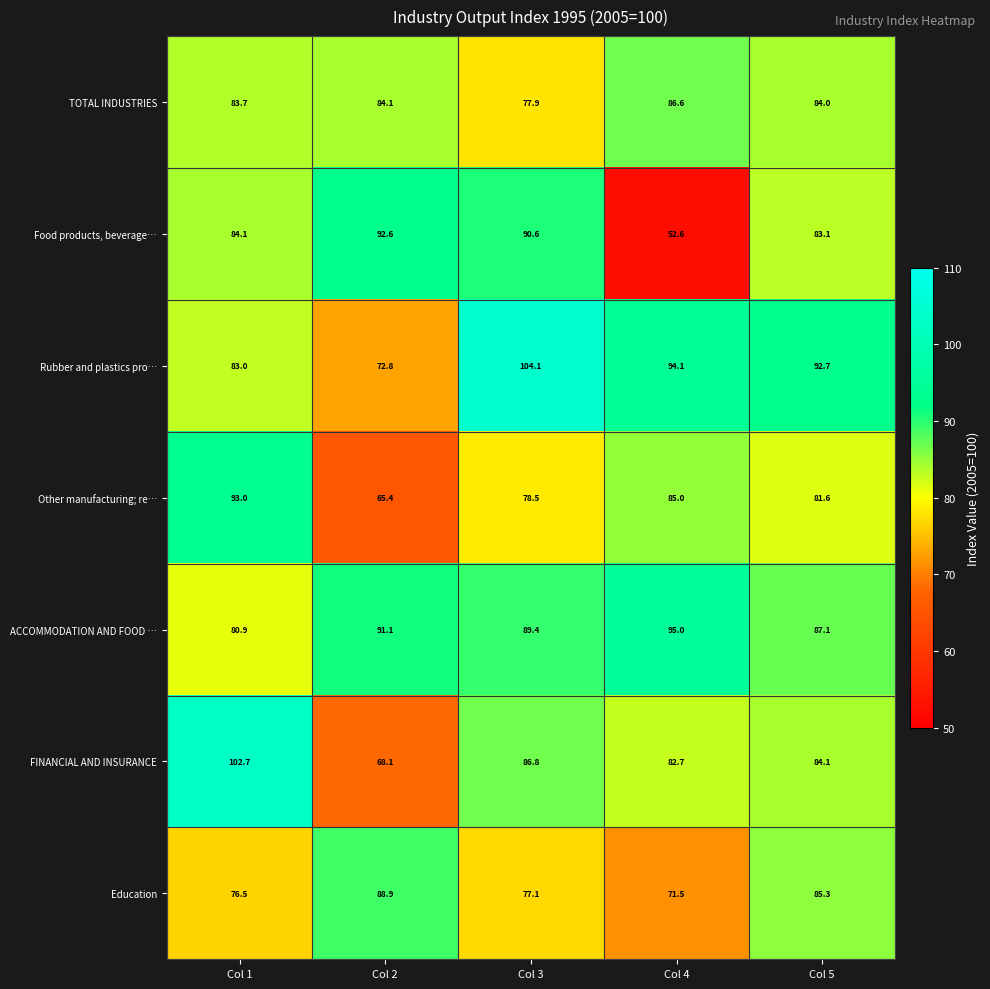

Which category has the lowest value across all series?

Col 4